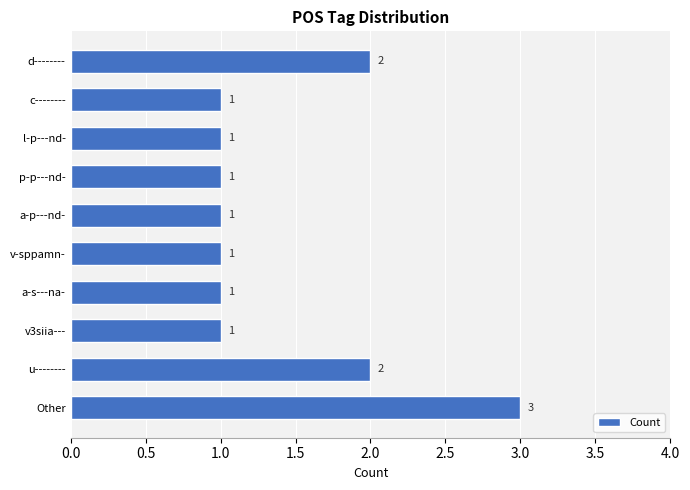

Count the values in the range 1 to 2.

9